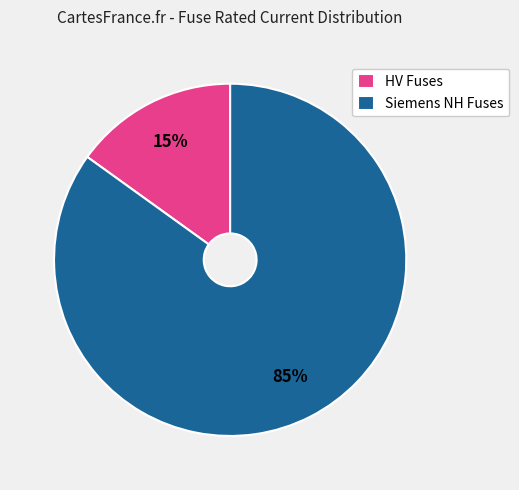

To the nearest percent, what is the average slice percentage?

50%